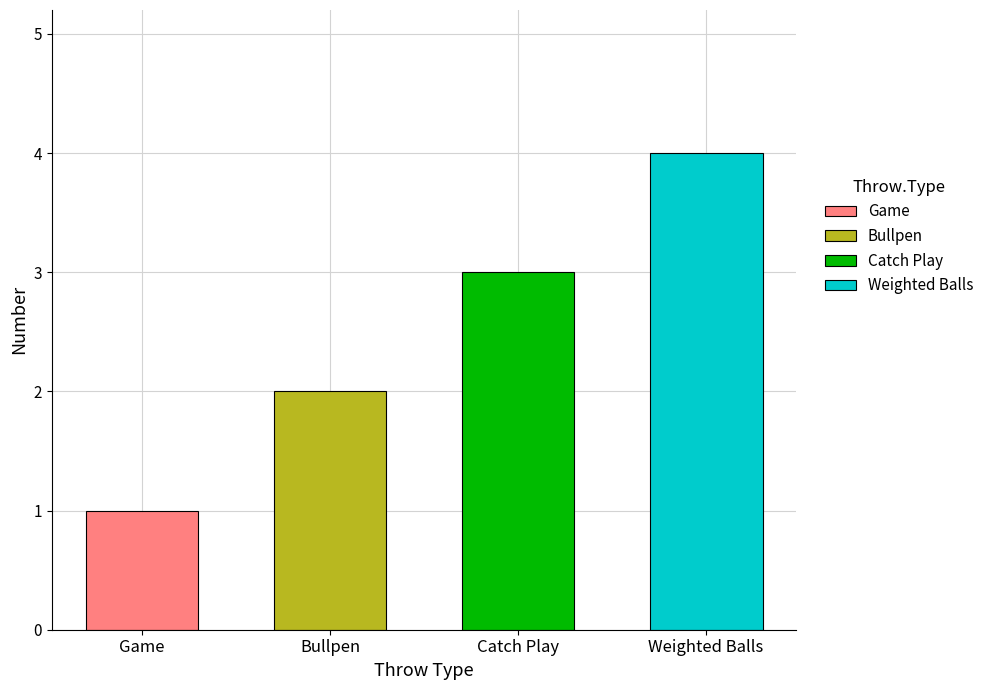

How many categories are shown in the chart?

4